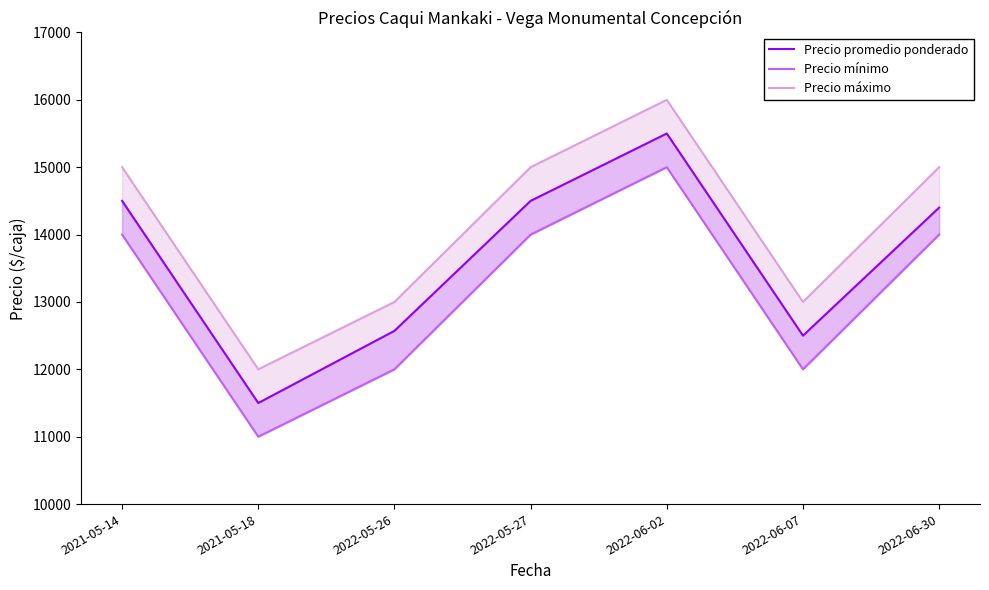

List the series in order of their peak value, highest first.

Precio máximo, Precio promedio ponderado, Precio mínimo